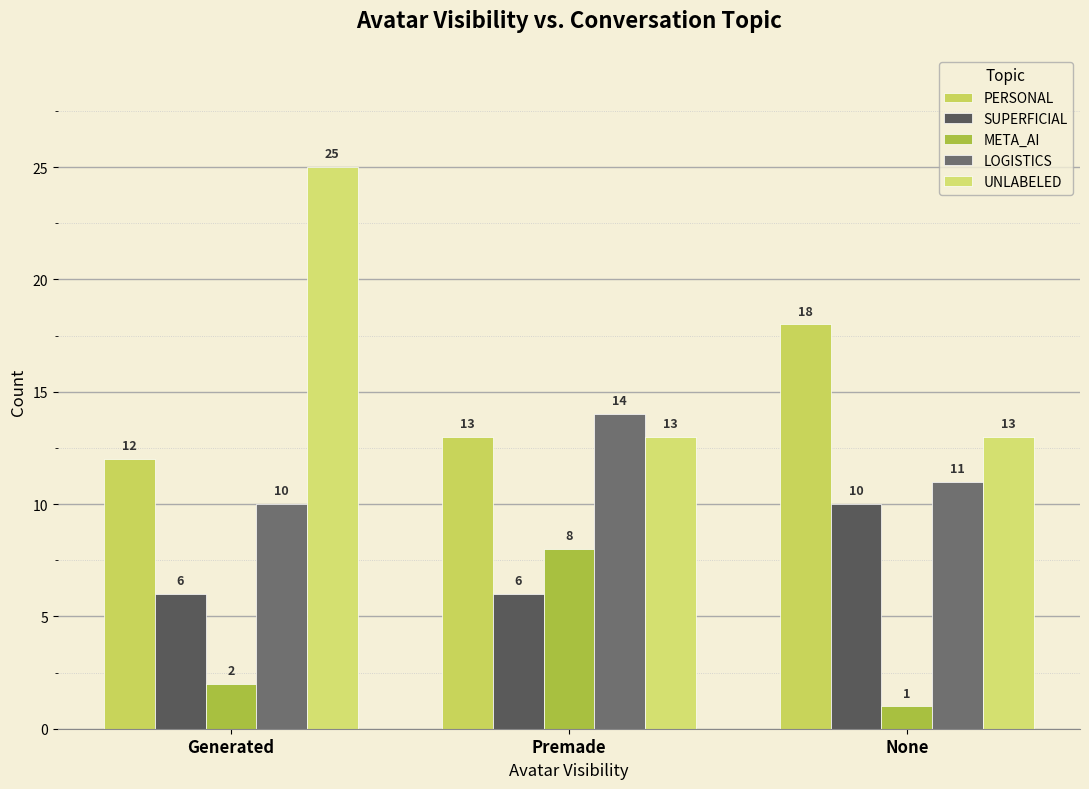

What is the difference between the maximum and minimum values in the META_AI series?

7